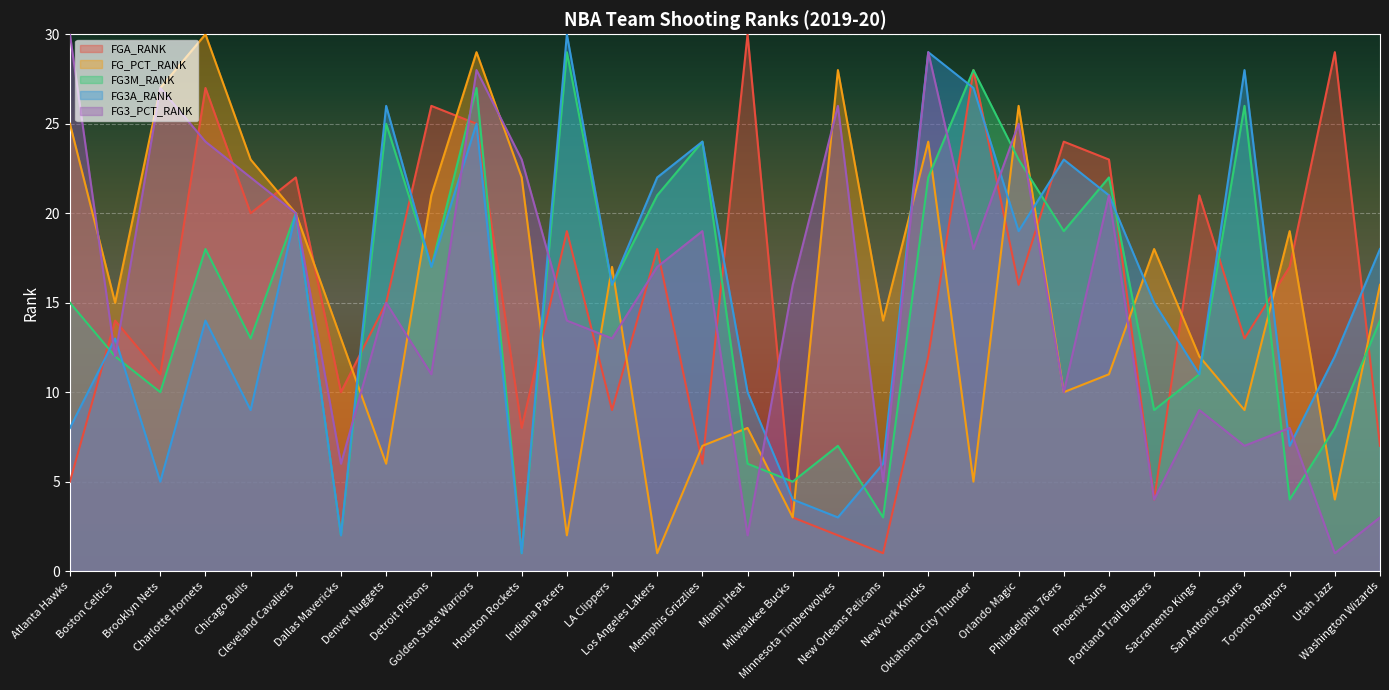

What is the label of the 1st point from the right?

Washington Wizards